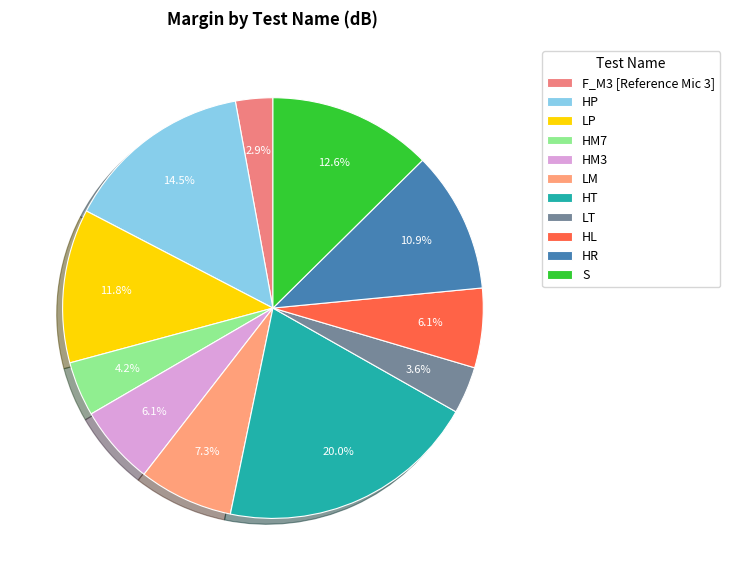

Between LP and HL, which is larger?

LP